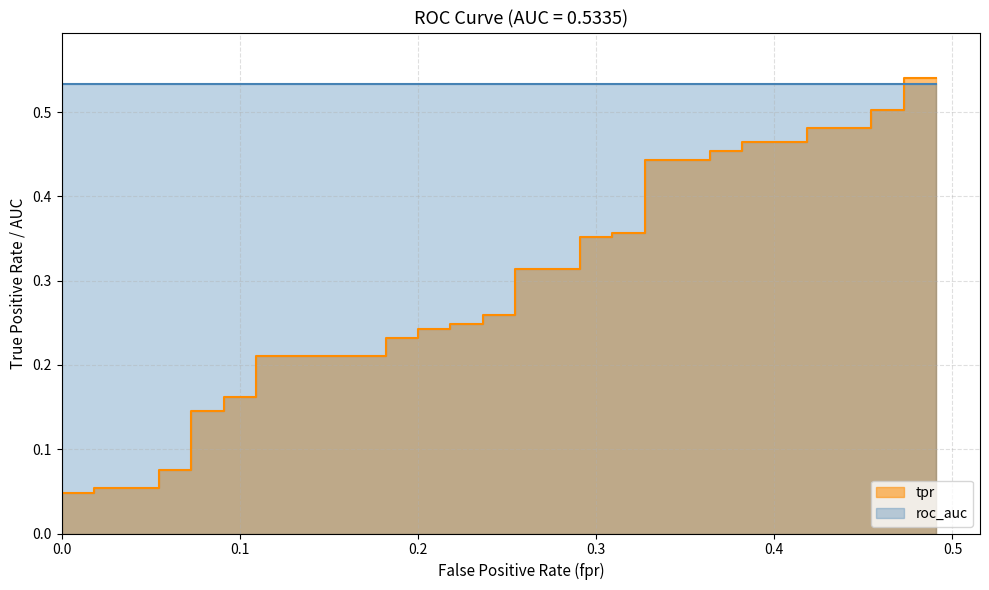

Reading right to left, extract all data points from this chart.

0.5	0.5	0.5	0.5	0.5	0.5	0.5	0.5	0.5	0.5	0.4	0.4	0.4	0.4	0.4	0.4	0.3	0.3	0.3	0.3	0.2	0.2	0.2	0.2	0.2	0.2	0.2	0.2	0.2	0.2	0.1	0.1	0.1	0.1	0.1	0.1	0.0	0.0	0.0	0.0